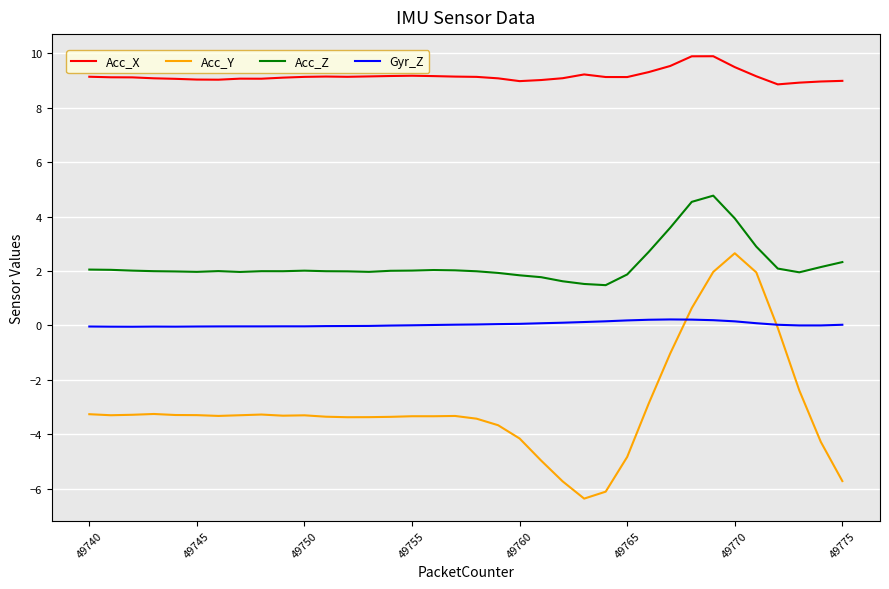

True or false: Acc_Z and Acc_X cross at least once.

False